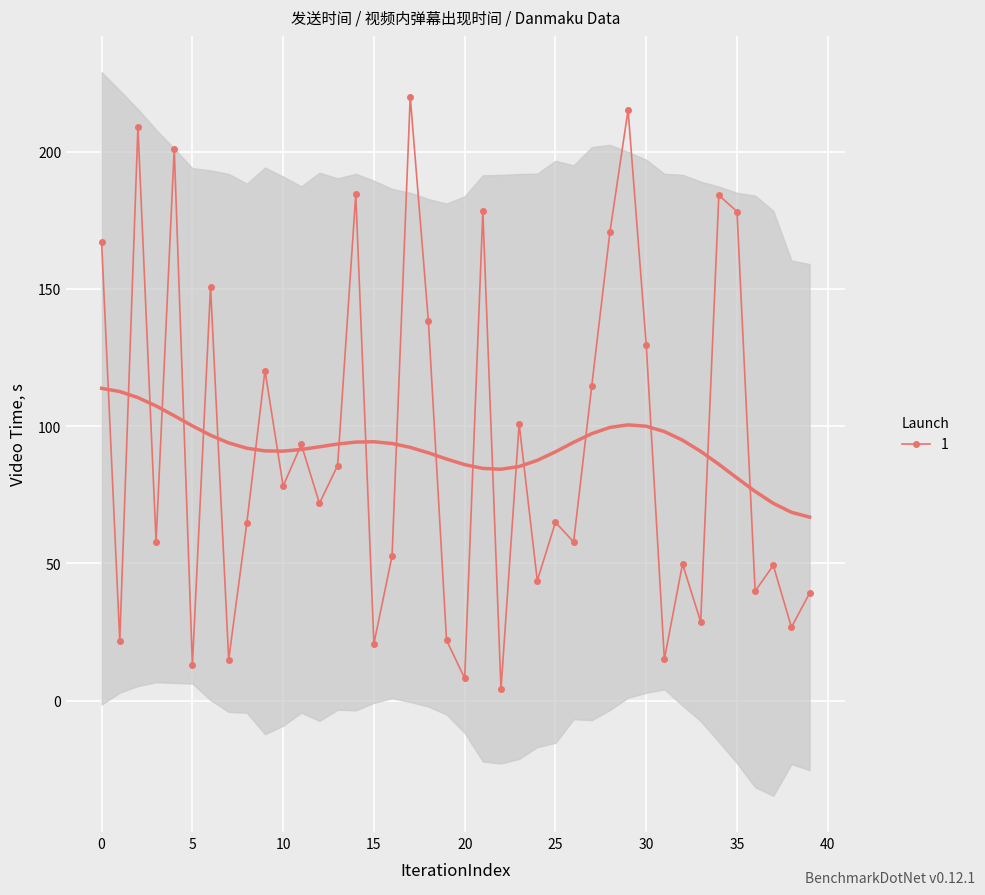

Is it true that 1 equals 34.3 at 15?

False